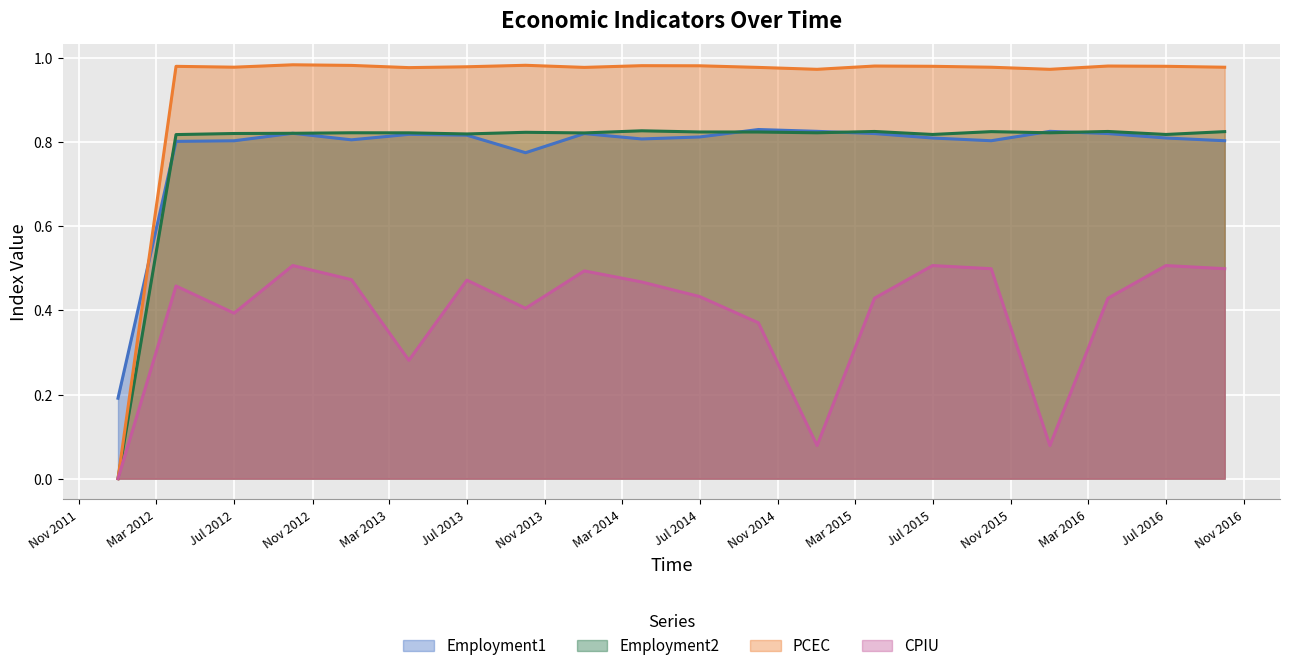

Is the value of Employment1 at 2013-10-01 greater than the value of CPIU at 2012-01-01?

Yes